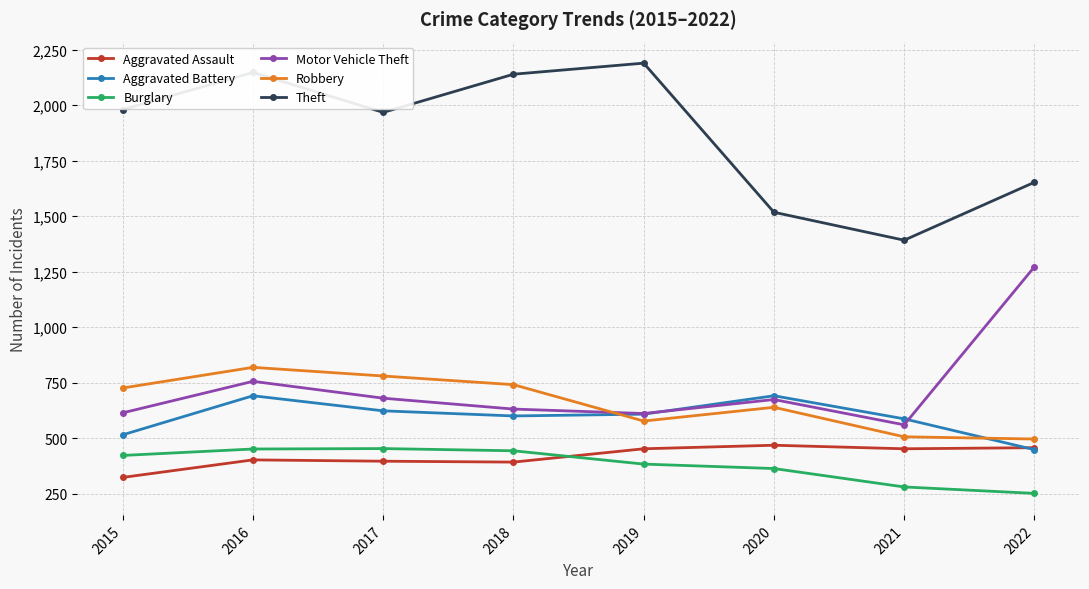

The value of Aggravated Battery at 2017 is 386. True or false?

False